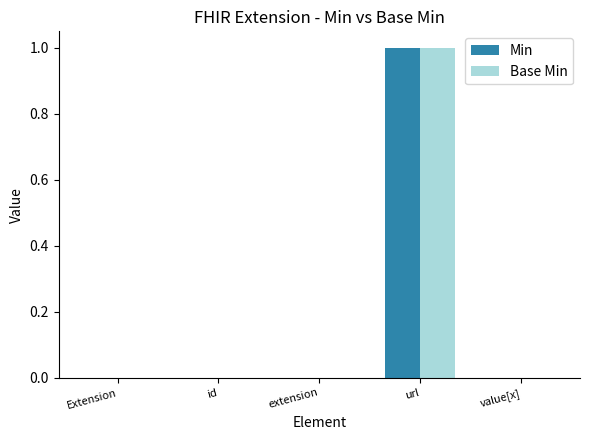

Is the value of Min at url greater than the value of Base Min at value[x]?

Yes